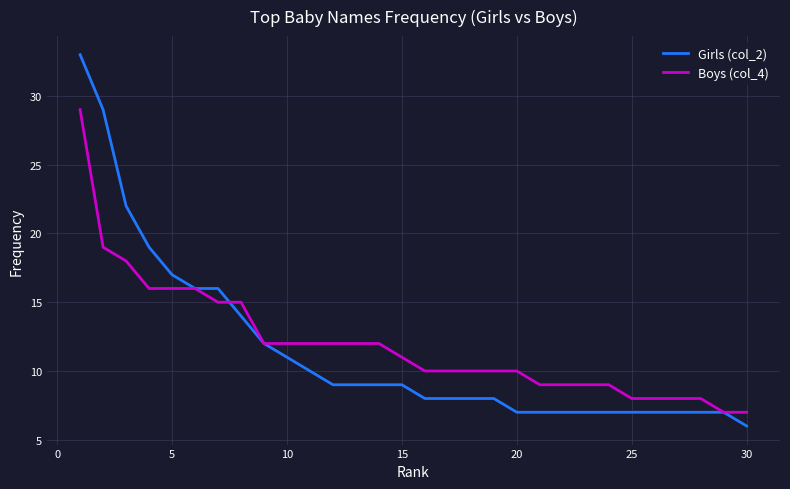

Rank the series by their maximum value, from highest to lowest.

Girls (col_2), Boys (col_4)